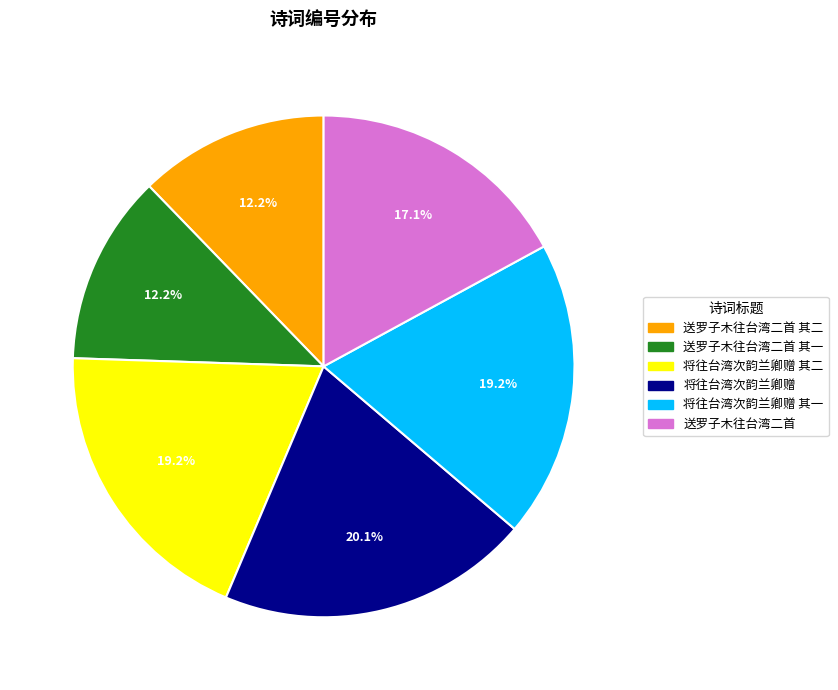

To the nearest percent, what is the difference between the largest and smallest slice percentages?

8%